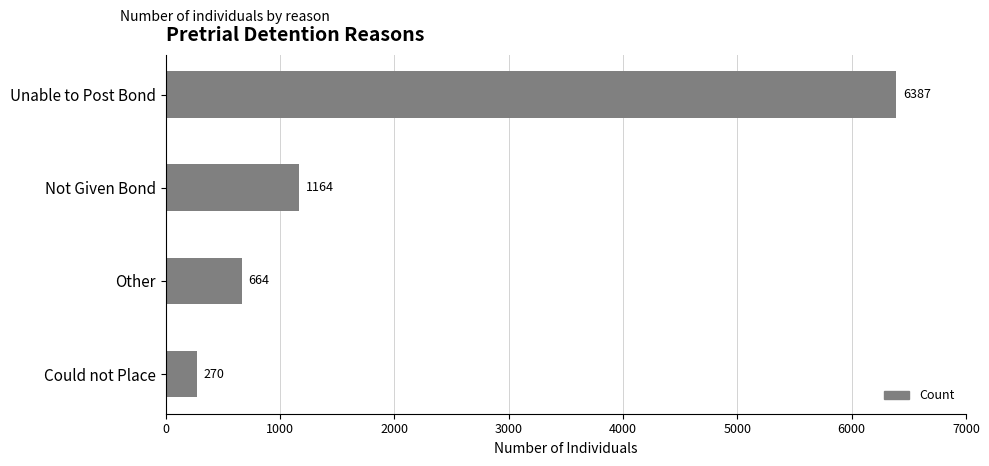

Rank the categories by value from highest to lowest.

Unable to Post Bond, Not Given Bond, Other, Could not Place